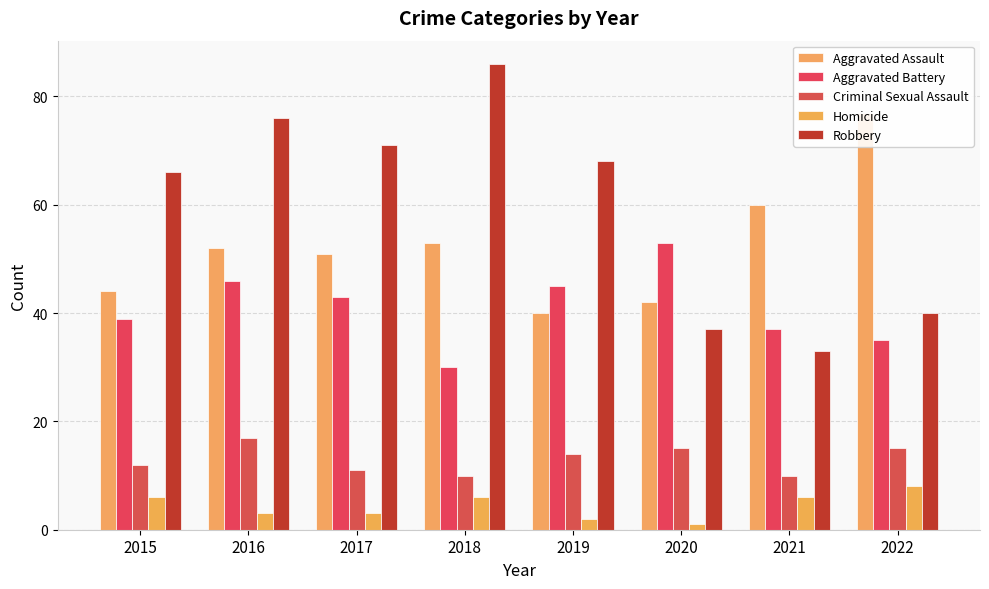

What is the spread (max minus min) of values at 2021?

54